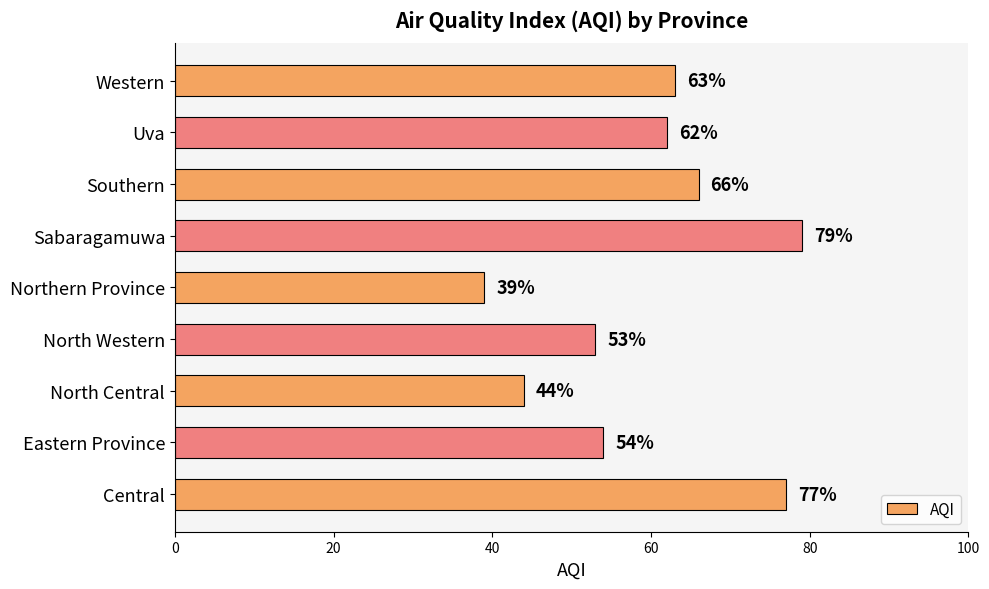

Which category has the highest value across all series?

Sabaragamuwa